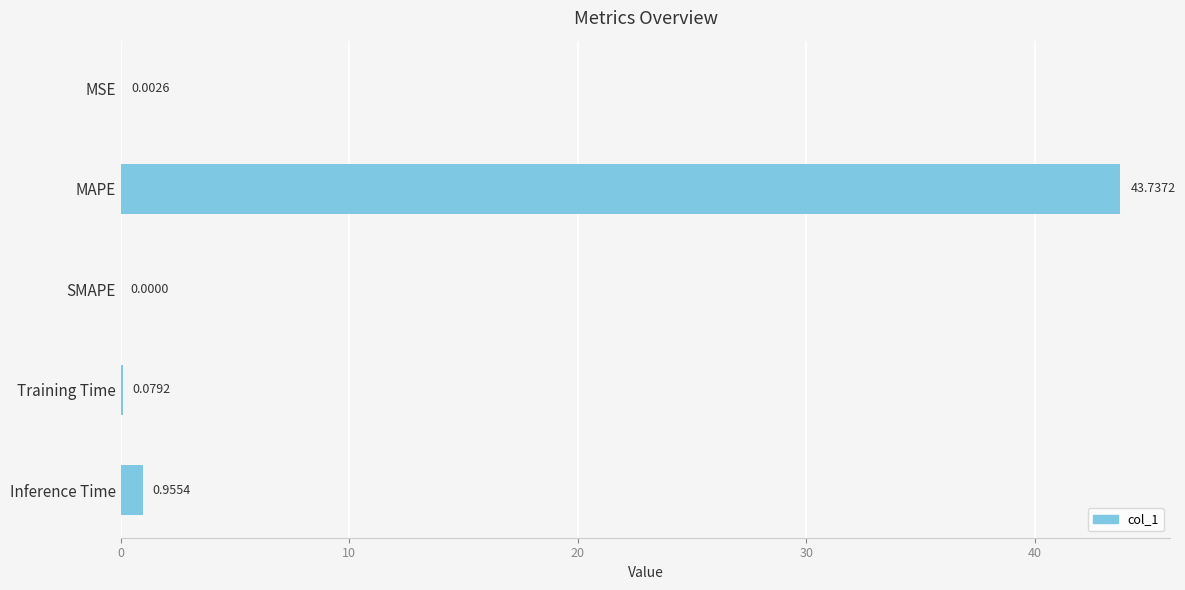

Are the bars horizontal?

Yes